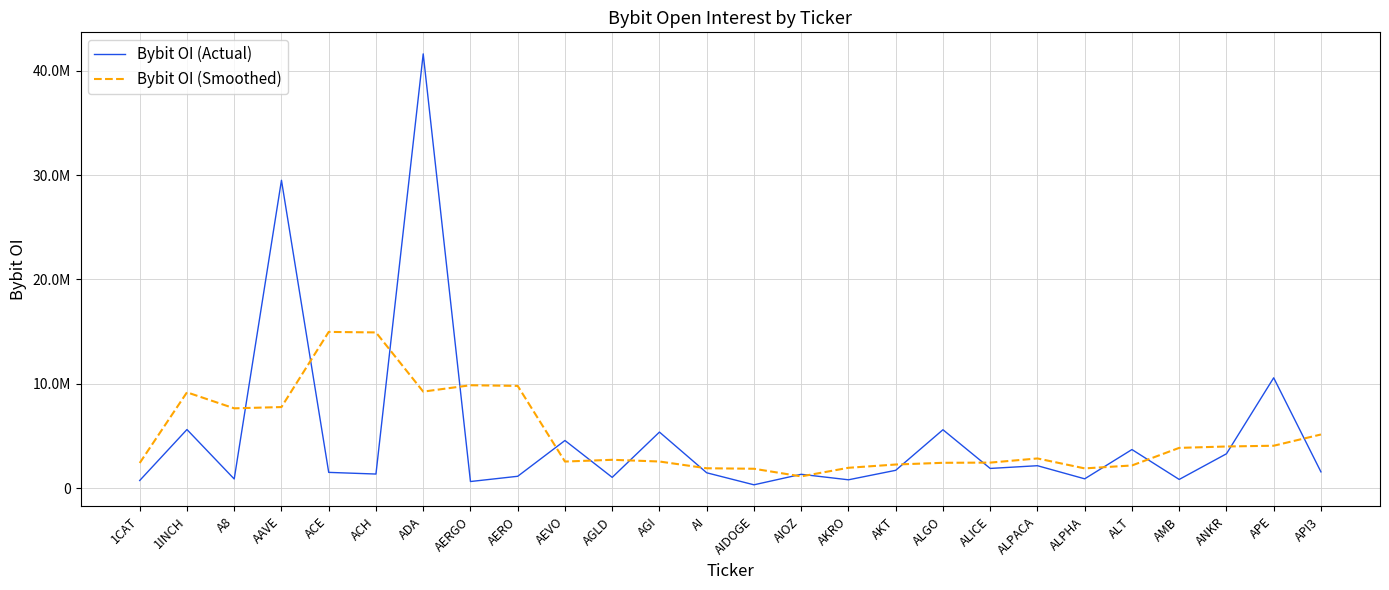

What position from the left is 1CAT?

1